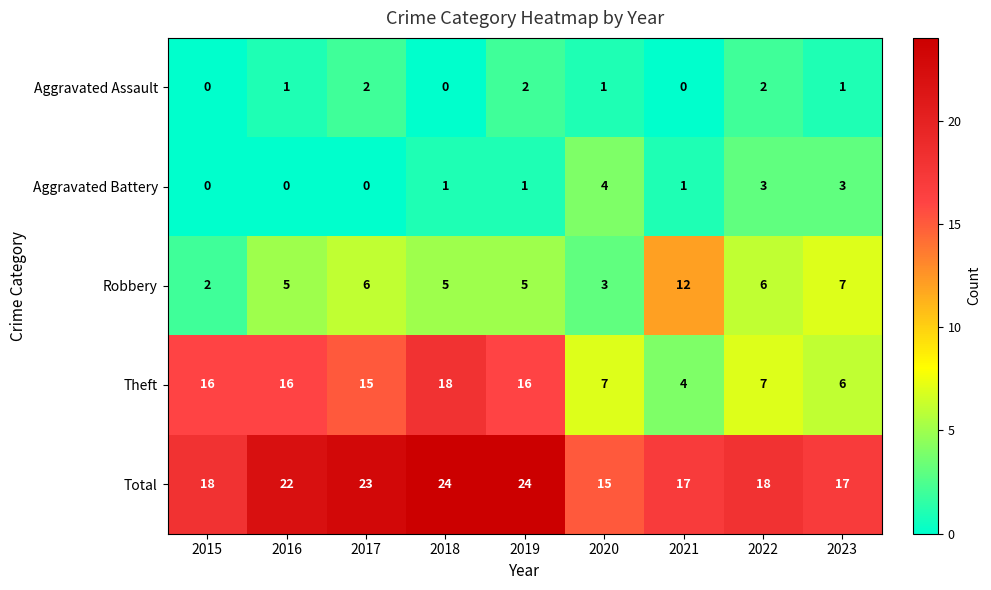

The Aggravated Assault series shows 3 at 2017. True or false?

False